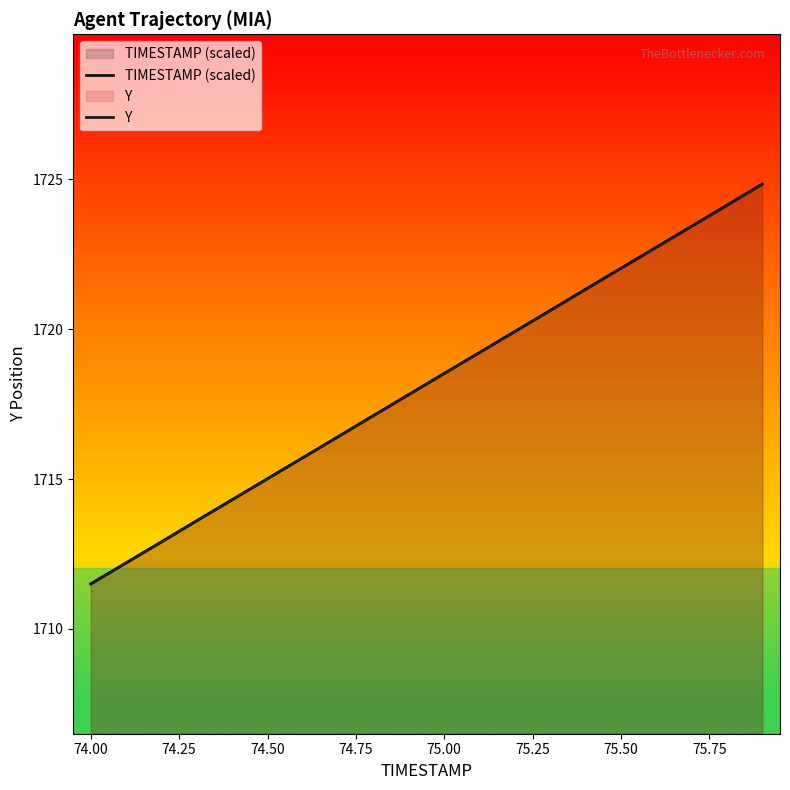

True or false: Y and TIMESTAMP (scaled) intersect in this chart.

True